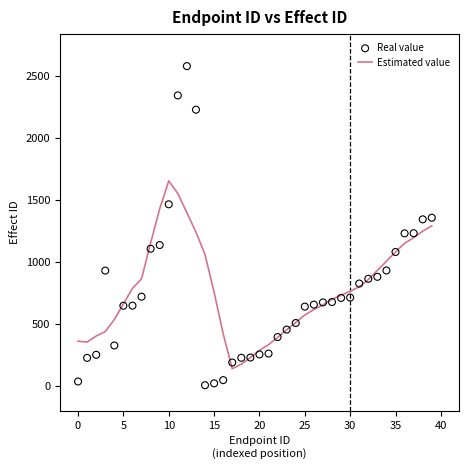

Which series reaches the minimum Y coordinate?

Real value